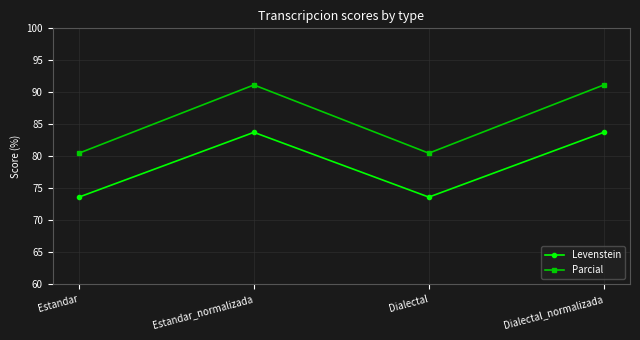

What is the minimum value shown in the chart?

73.6